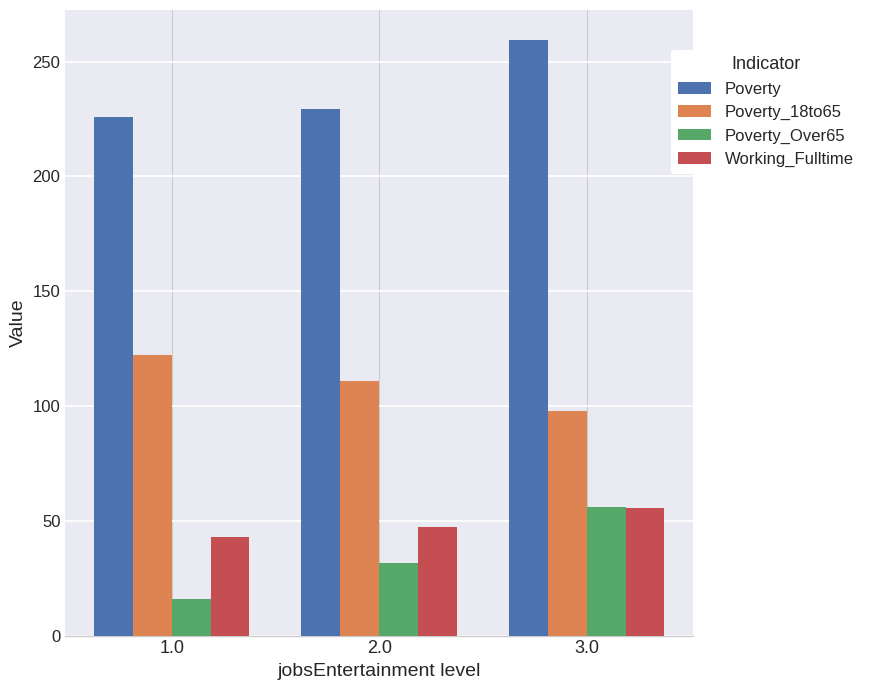

What is the minimum value shown in the chart?

16.0